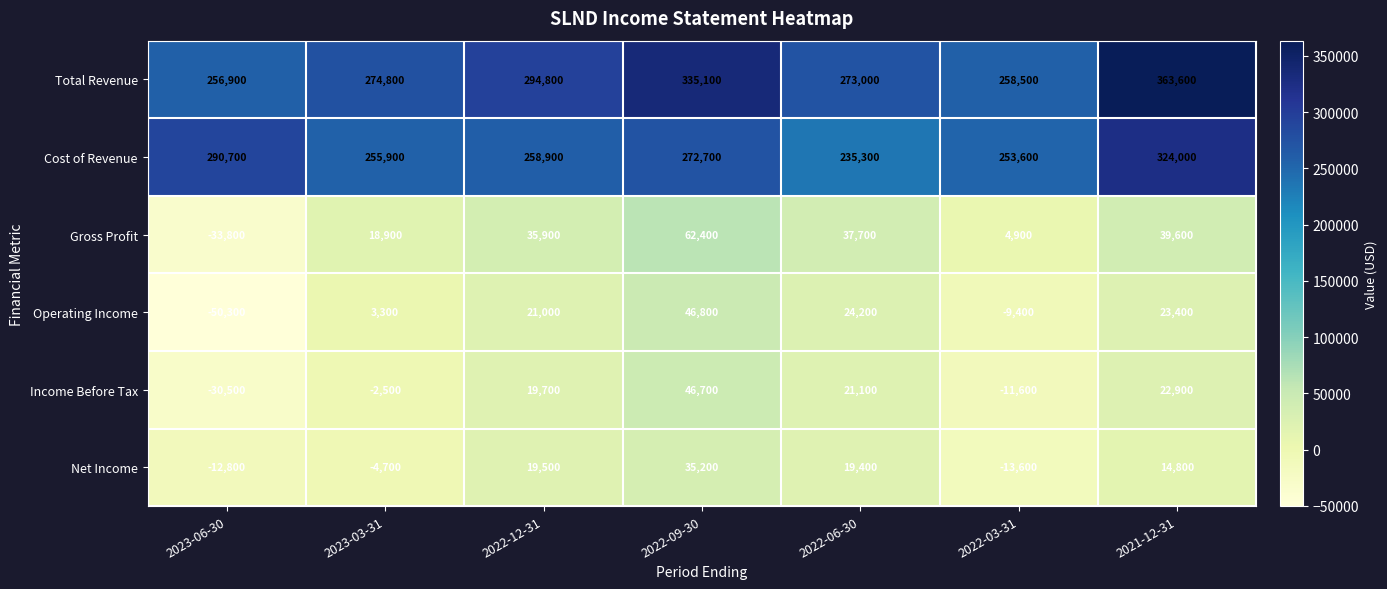

Where is Income Before Tax nearest to the value 8100?

2023-03-31